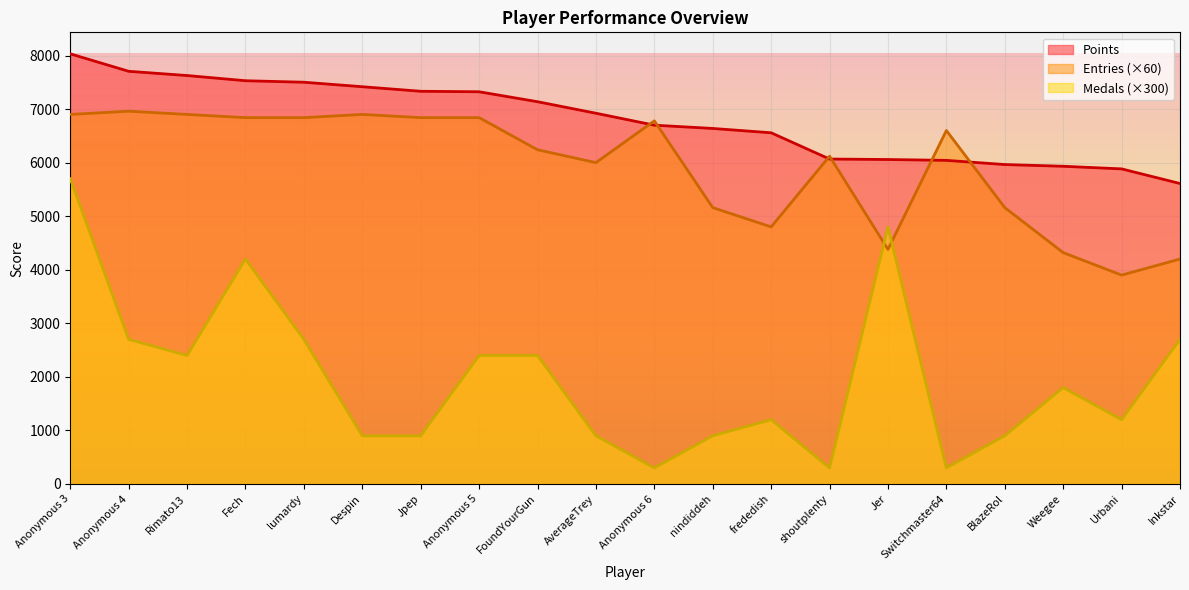

Rank the series by their average value, from lowest to highest.

Medals (×300), Entries (×60), Points